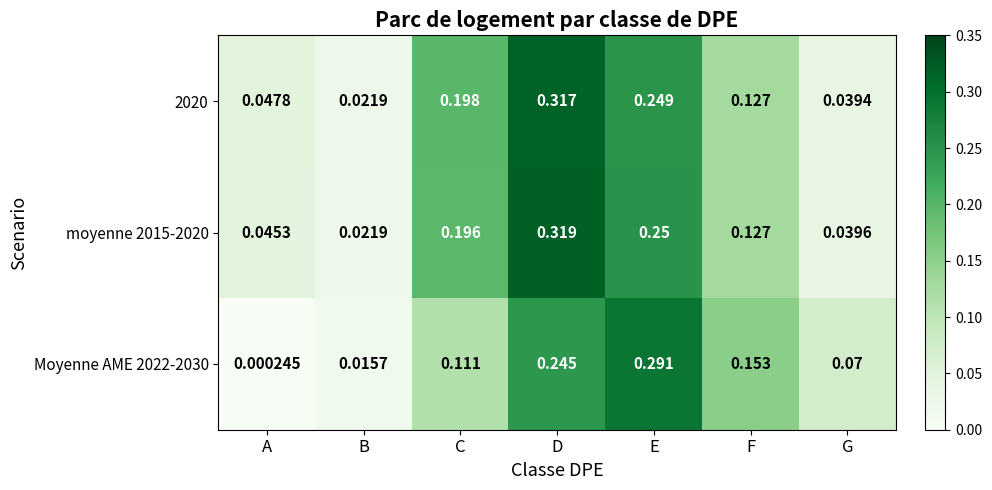

Which category has the lowest value across all series?

A